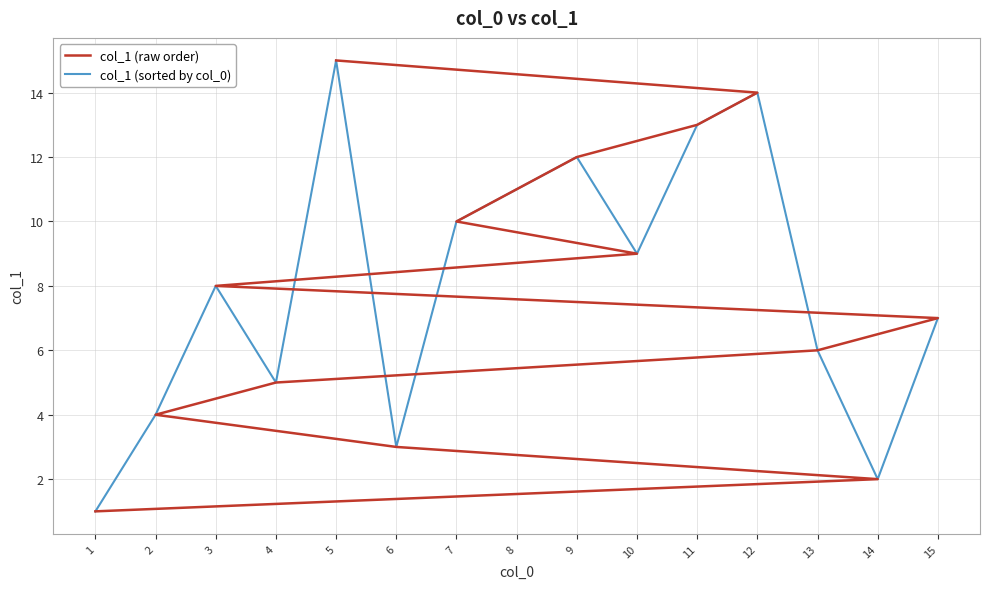

At which category does col_1 (sorted by col_0) reach its first local valley?

4